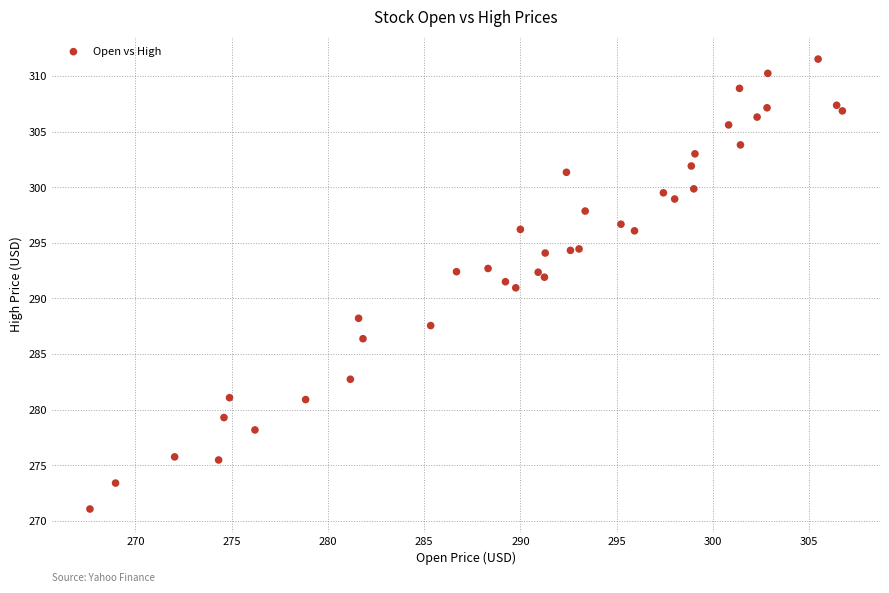

What is the range of X values (max minus min)?

39.1